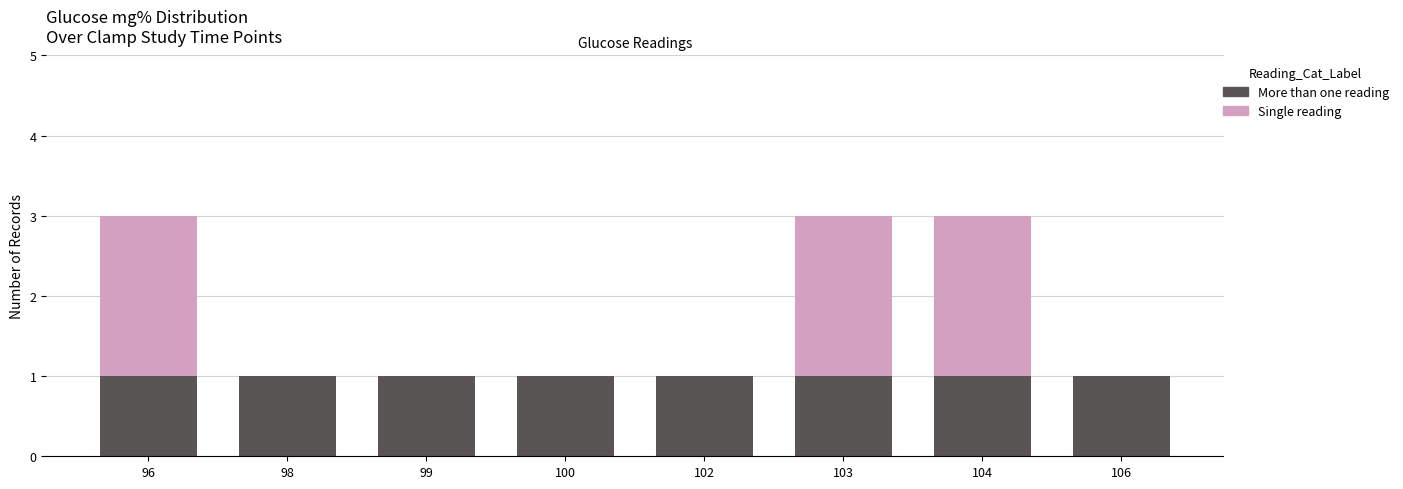

Reading left to right, list the values for the More than one reading series.

96=1	98=1	99=1	100=1	102=1	103=1	104=1	106=1